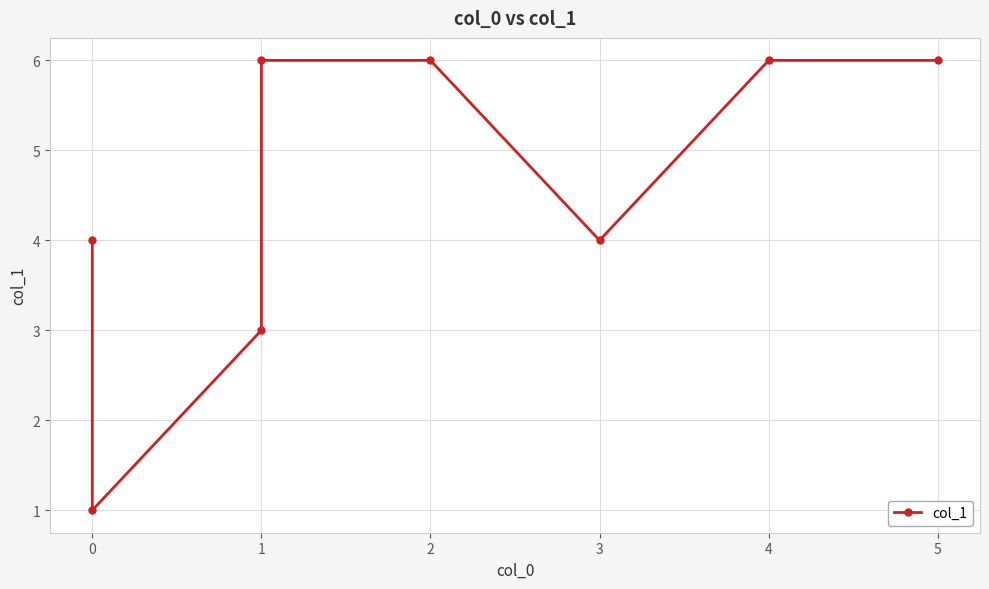

What is the change in value from 3 to 5?

+2